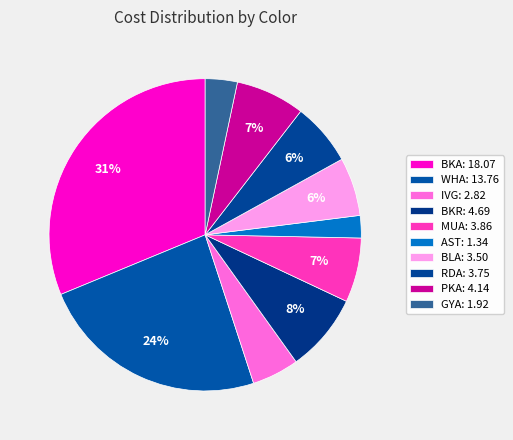

What is the largest slice in the pie chart?

BKA